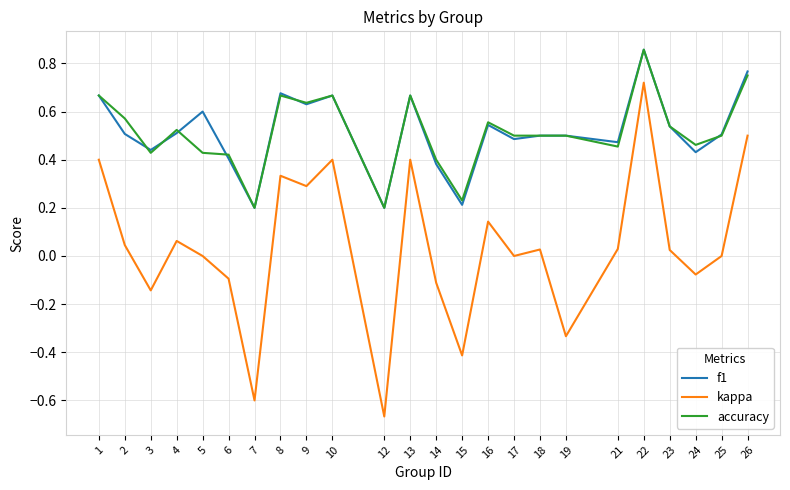

What is the sum of the accuracy values at 4 and 2?

1.1